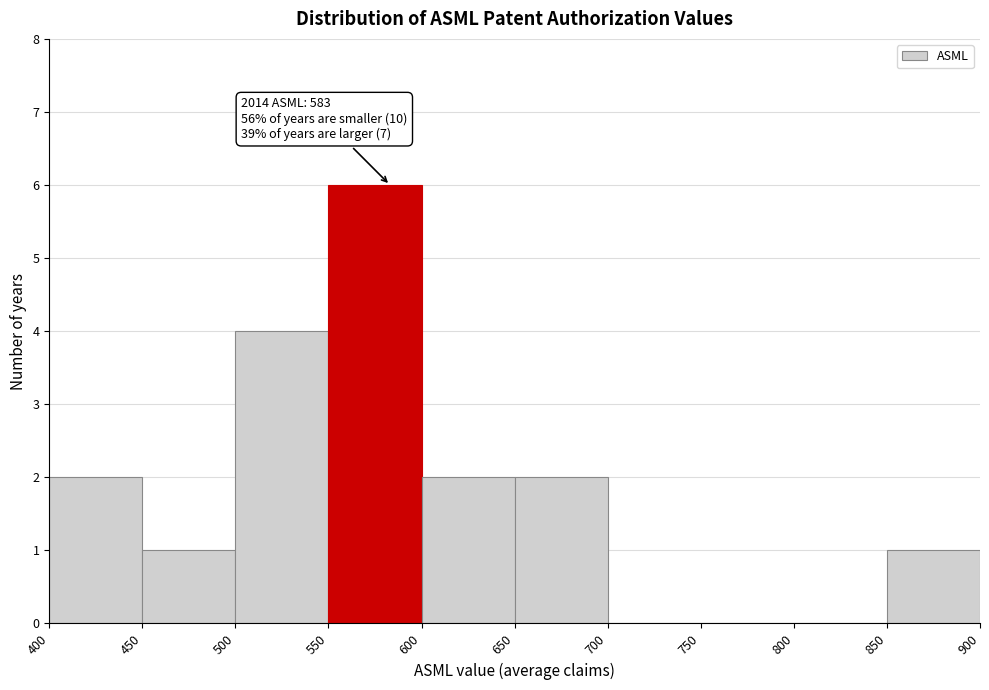

Which range on the x-axis has the tallest bar?

550 to 600